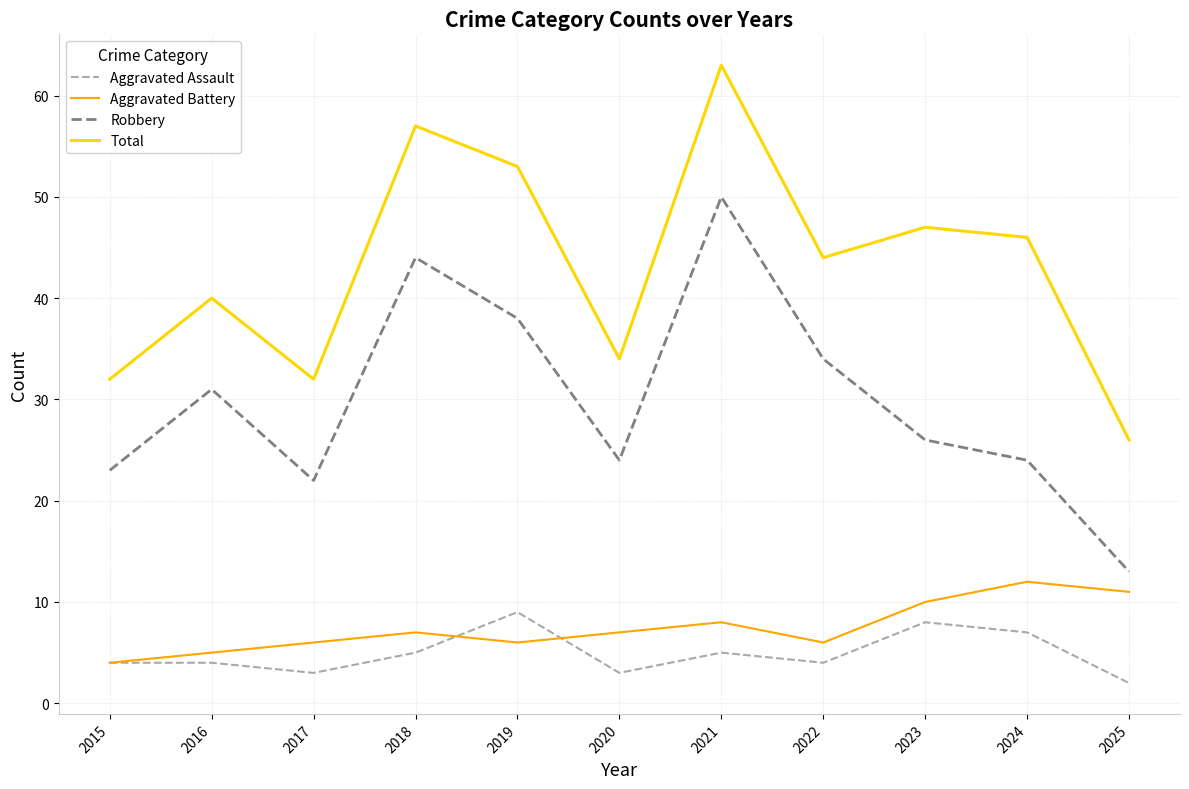

How many distinct data groups are displayed?

4